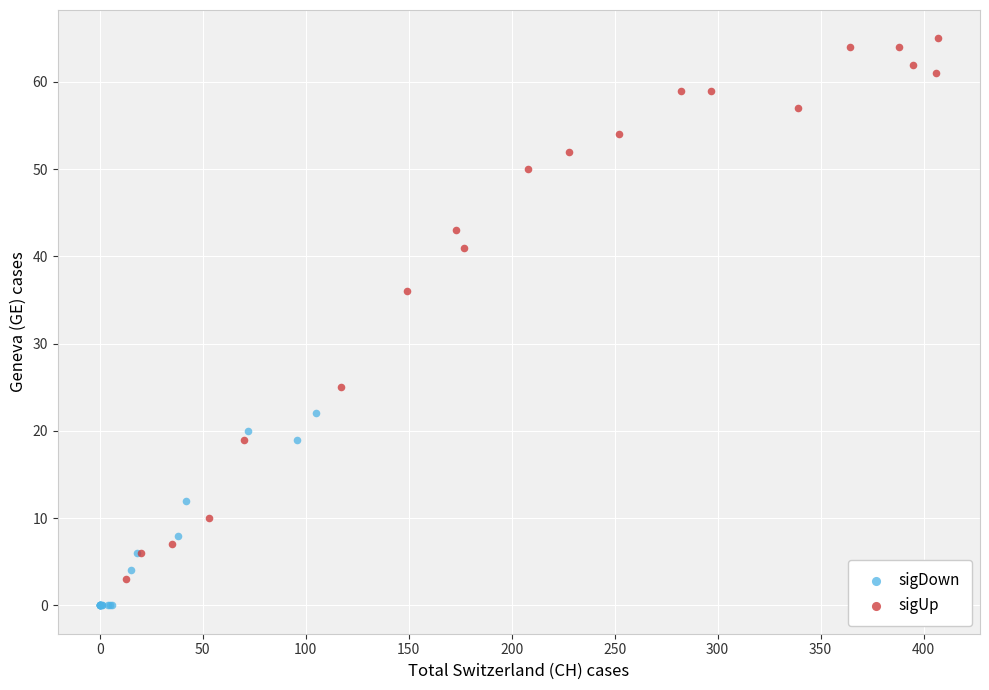

Which series reaches the minimum Y coordinate?

sigDown